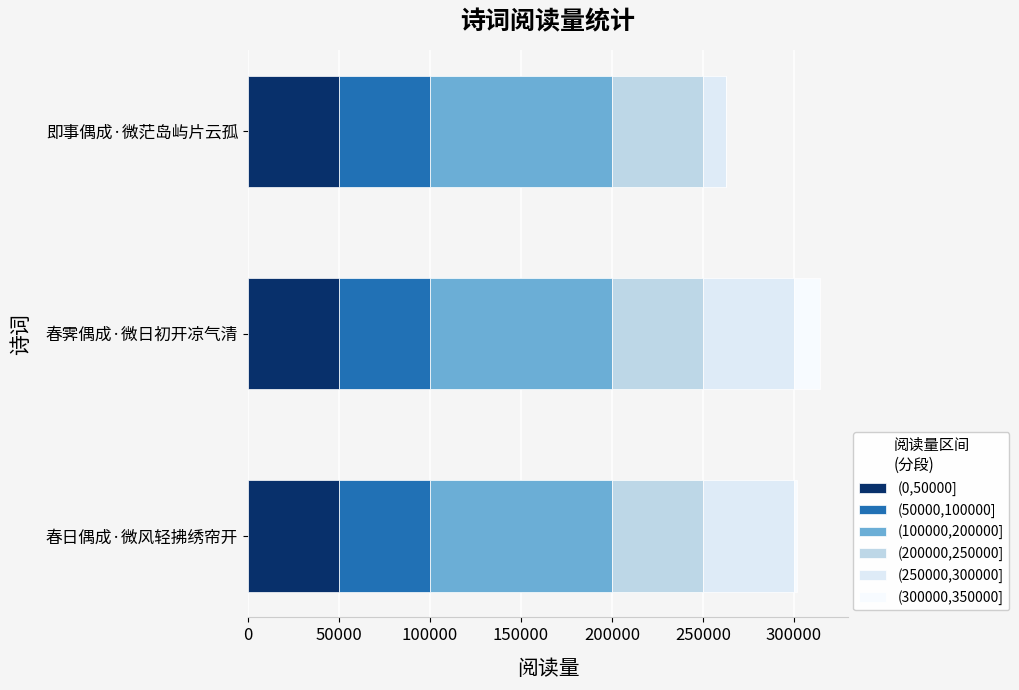

Count the (300000,350000] values in the range 0 to 14151.

3